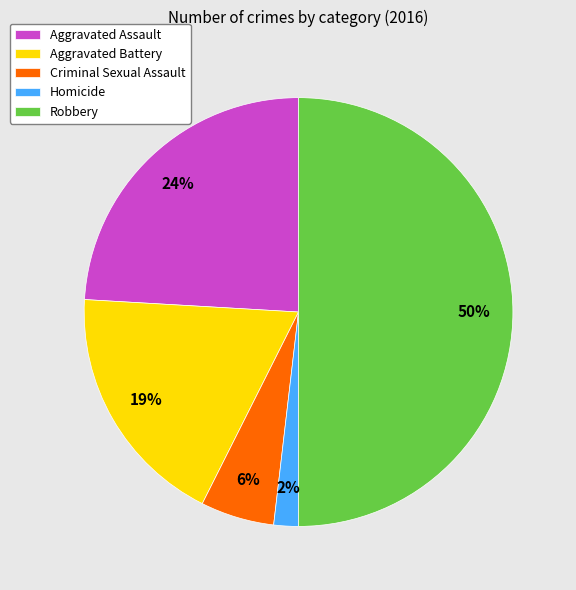

Rank the categories by value from highest to lowest.

Robbery, Aggravated Assault, Aggravated Battery, Criminal Sexual Assault, Homicide